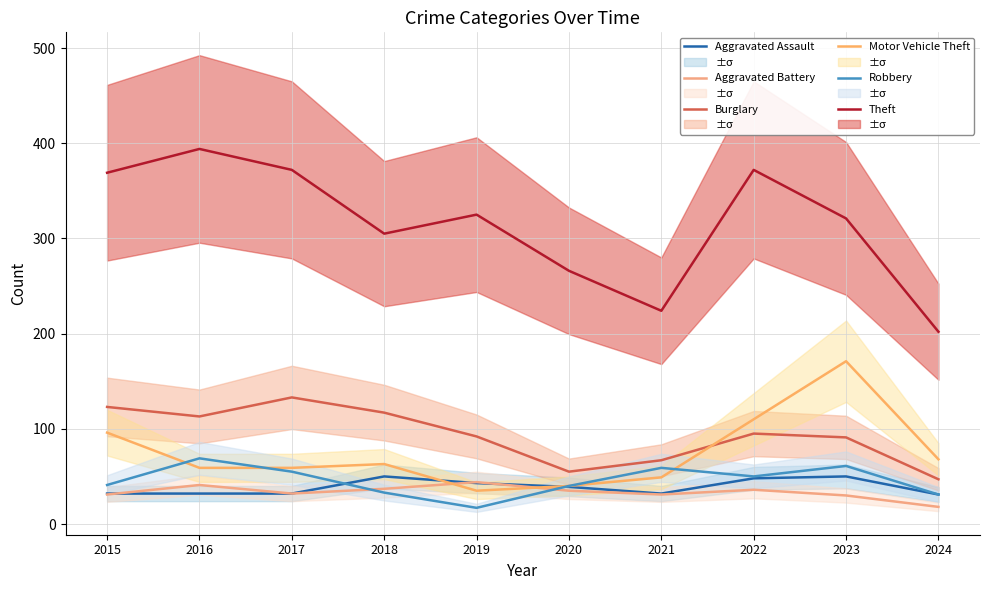

Which has a higher value, 2021 or 2016?

2021